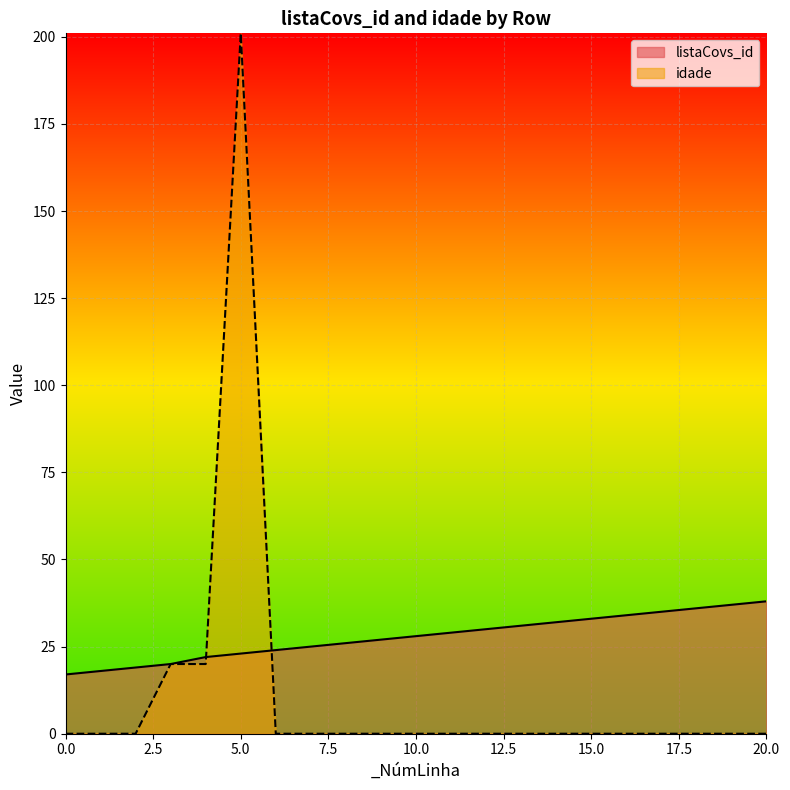

What is the highest value of the listaCovs_id series?

38